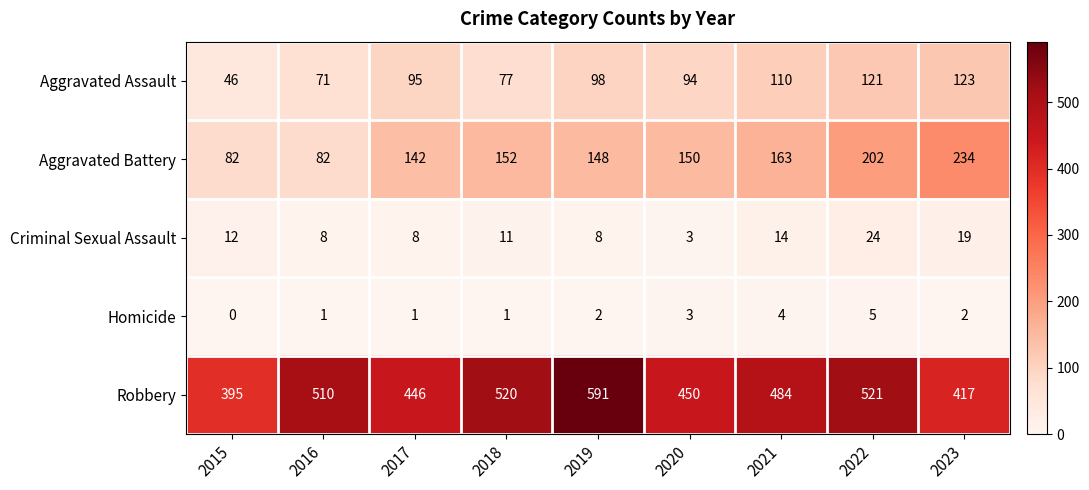

Where is Aggravated Battery nearest to the value 158?

2021